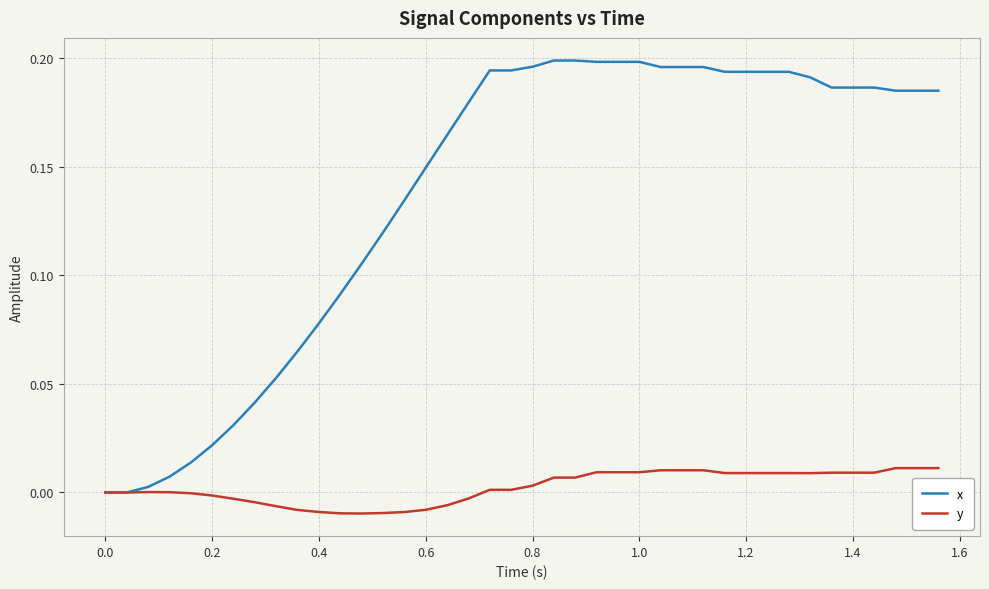

Rank the series by their maximum value, from lowest to highest.

y, x